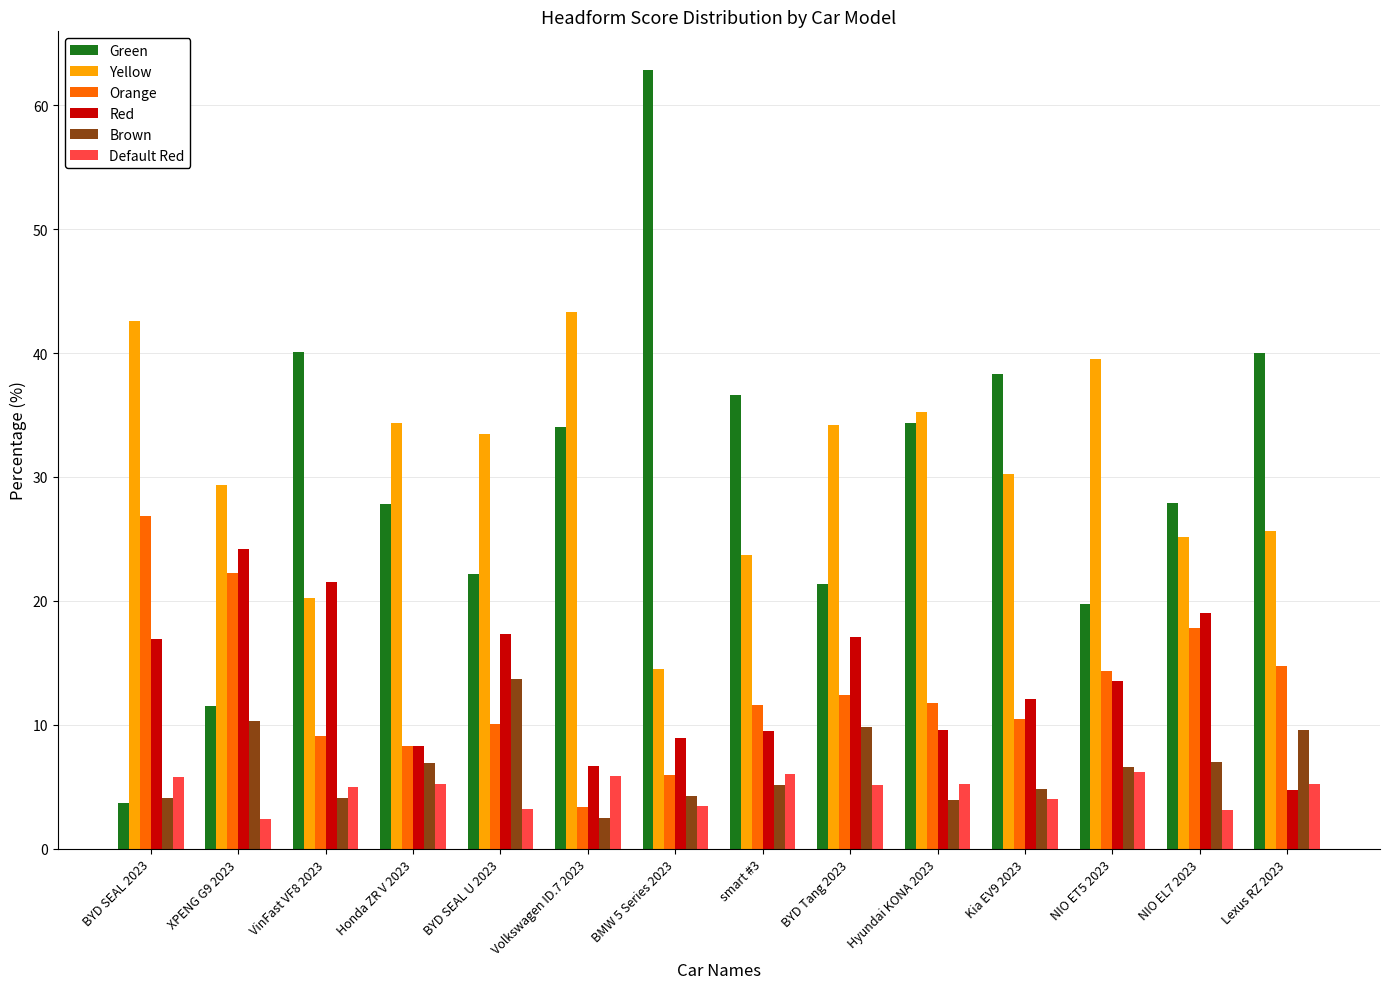

Is the value of Green at Volkswagen ID.7 2023 greater than the value of Red at BYD Tang 2023?

Yes